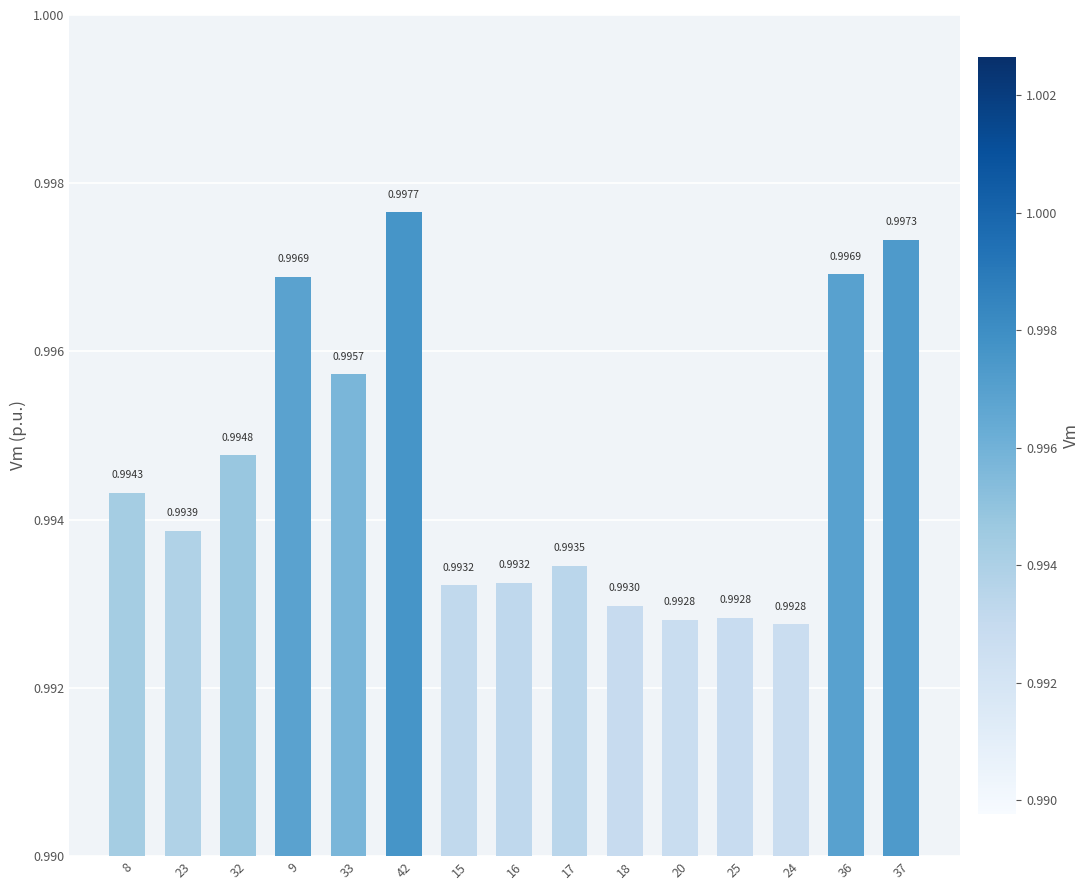

Which label corresponds to the smallest value in the chart?

24